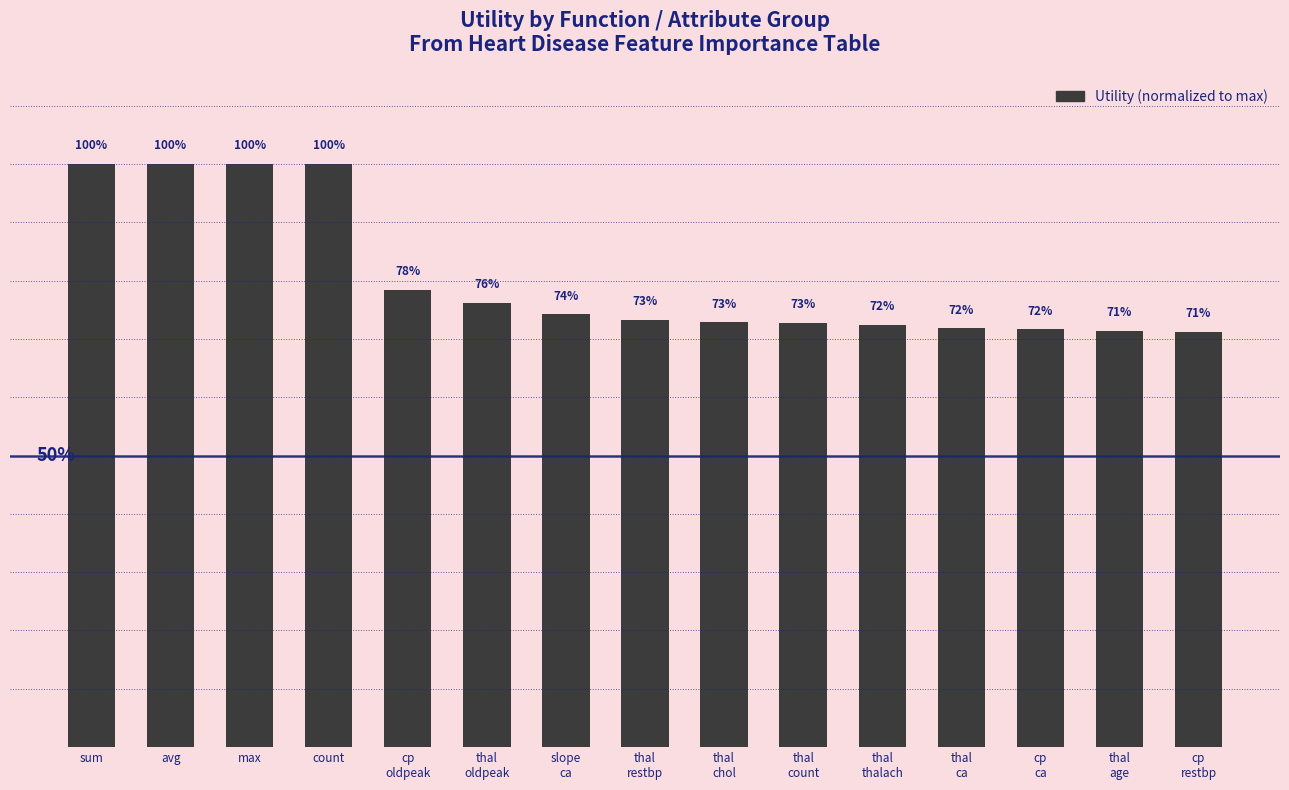

What is the value of the 1st bar from the left?

1.0